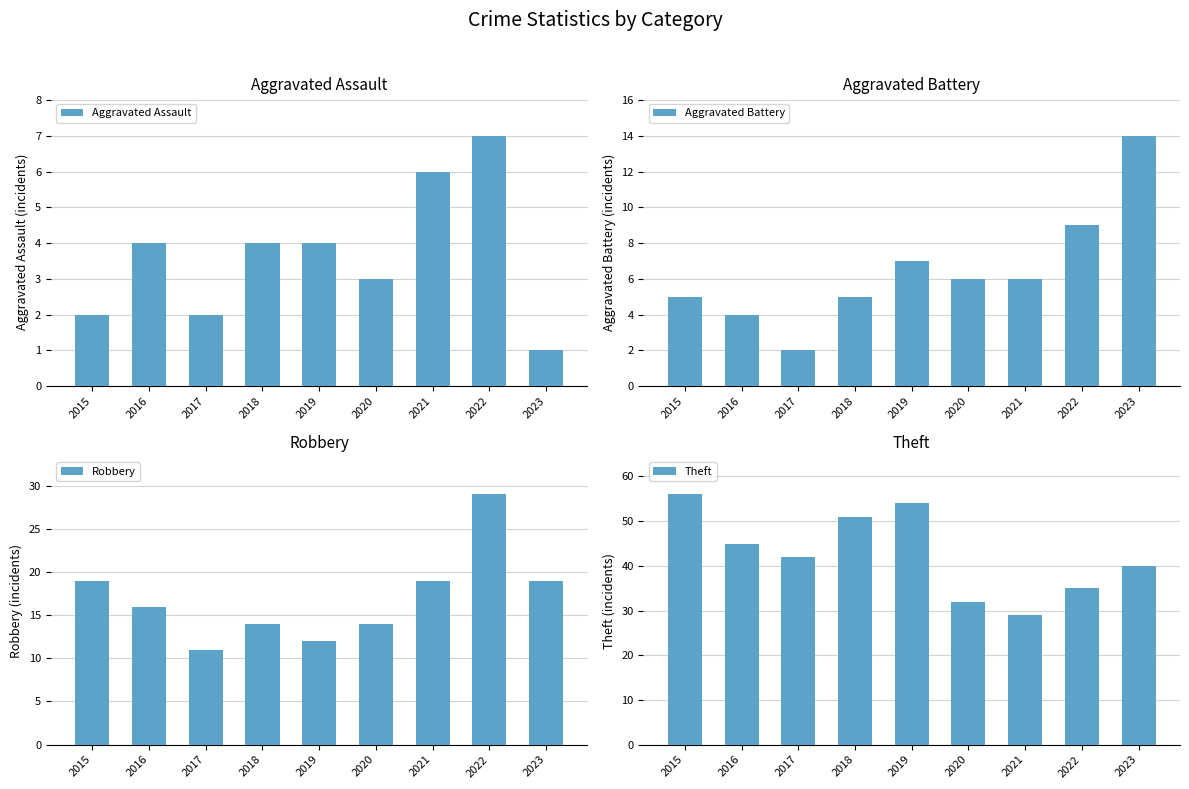

Which series has the widest spread of values?

Theft